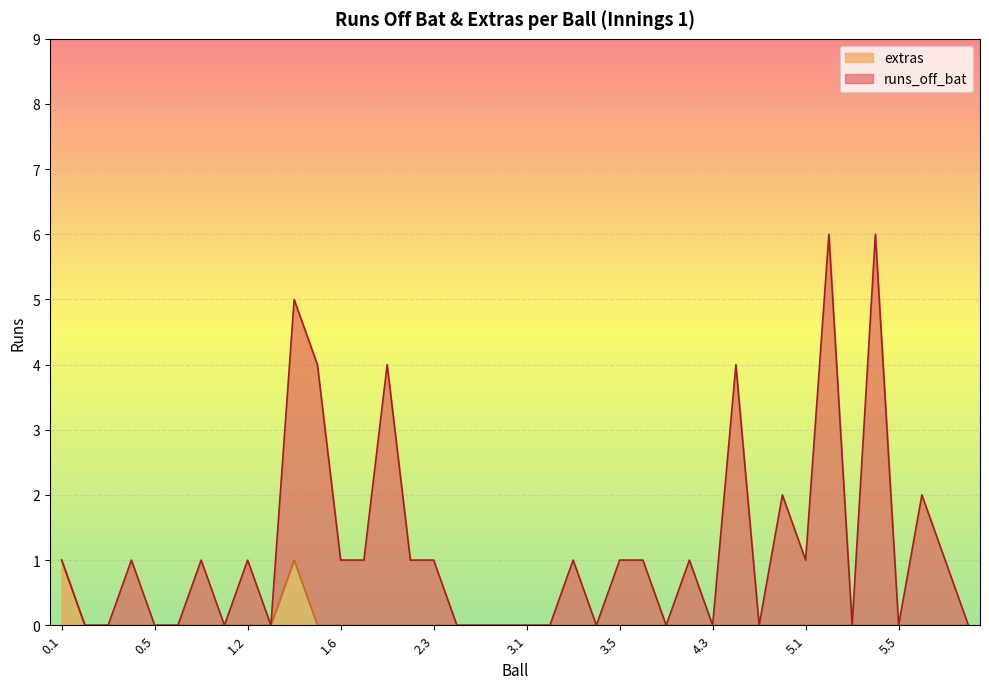

What position from the left is 5.3?

35